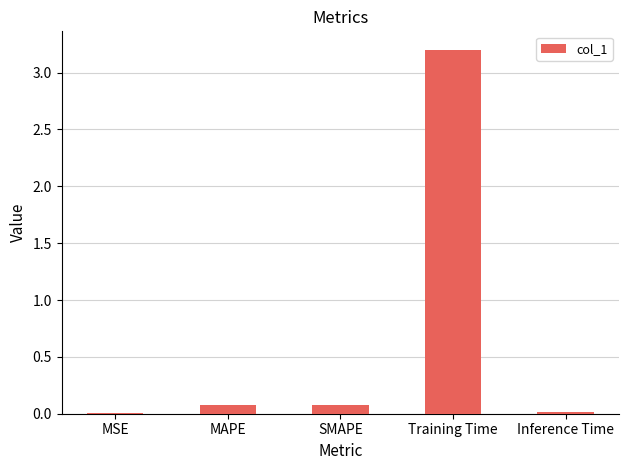

Are the bars horizontal?

No